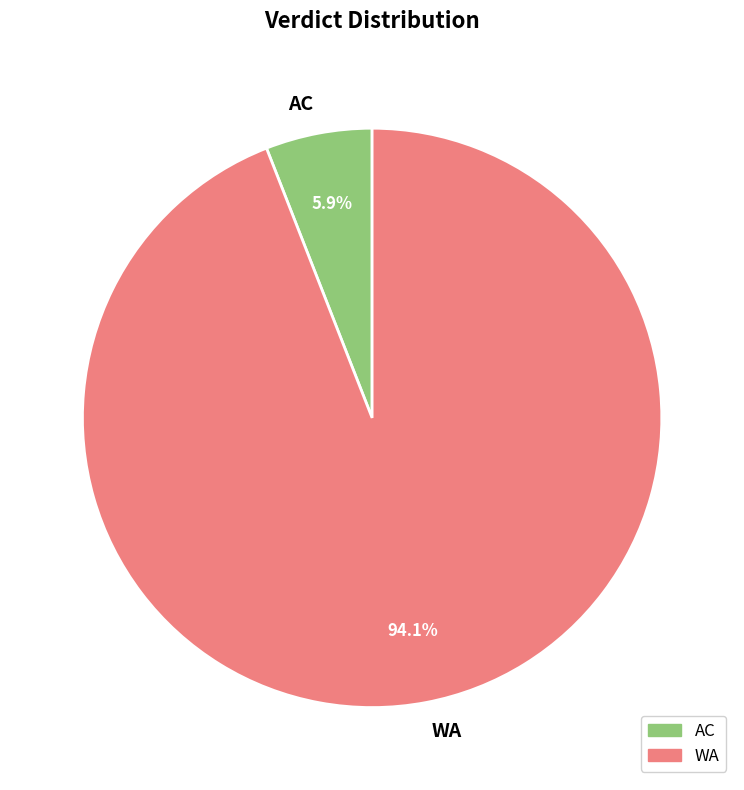

True or false: WA accounts for 94% of the total.

True